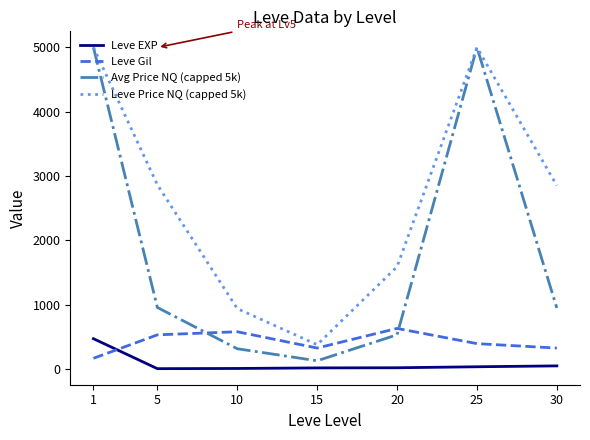

What is the maximum value shown in the chart?

5000.0